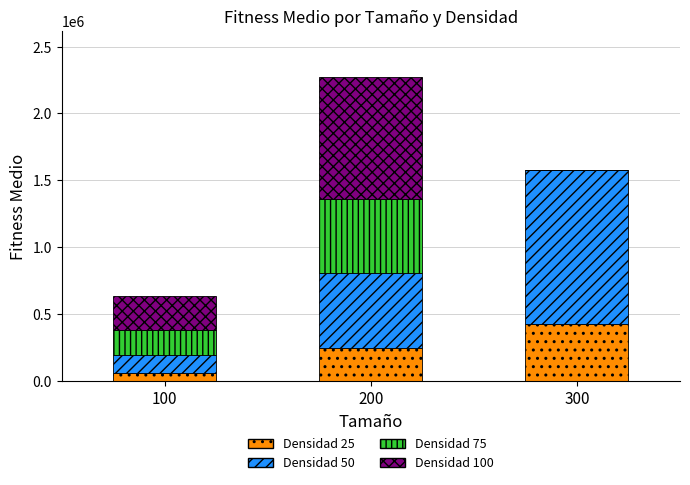

Reading left to right, list the values for the Densidad 25 series.

100=62894	200=243086	300=427475